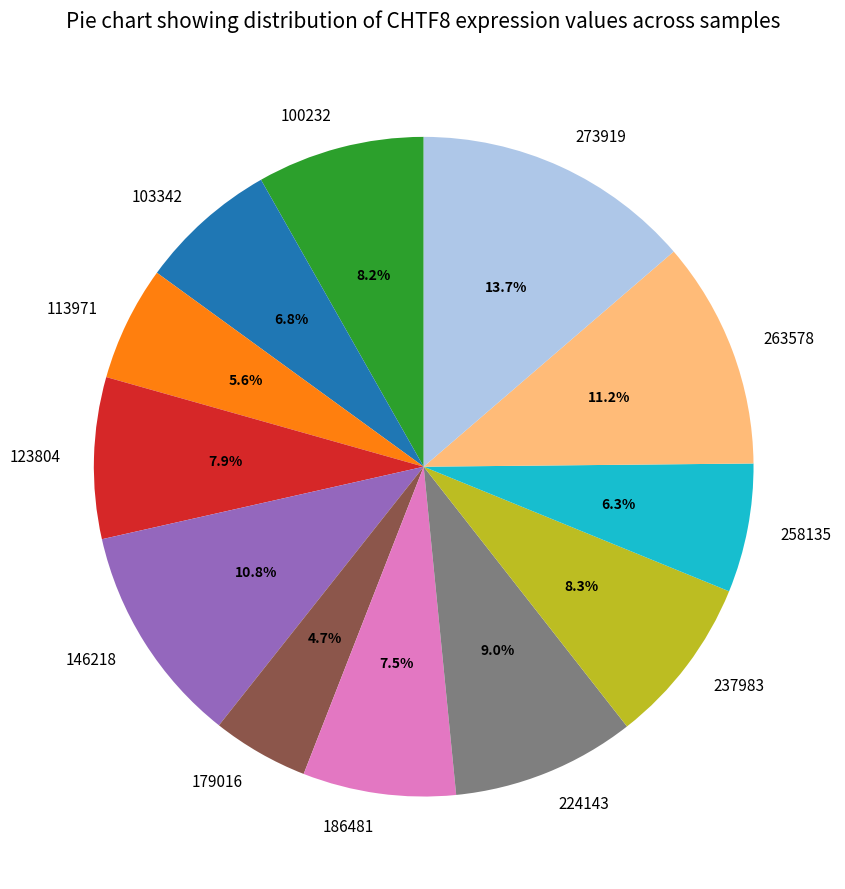

Combined, what portion of the pie is 100232 and 224143?

17.2%